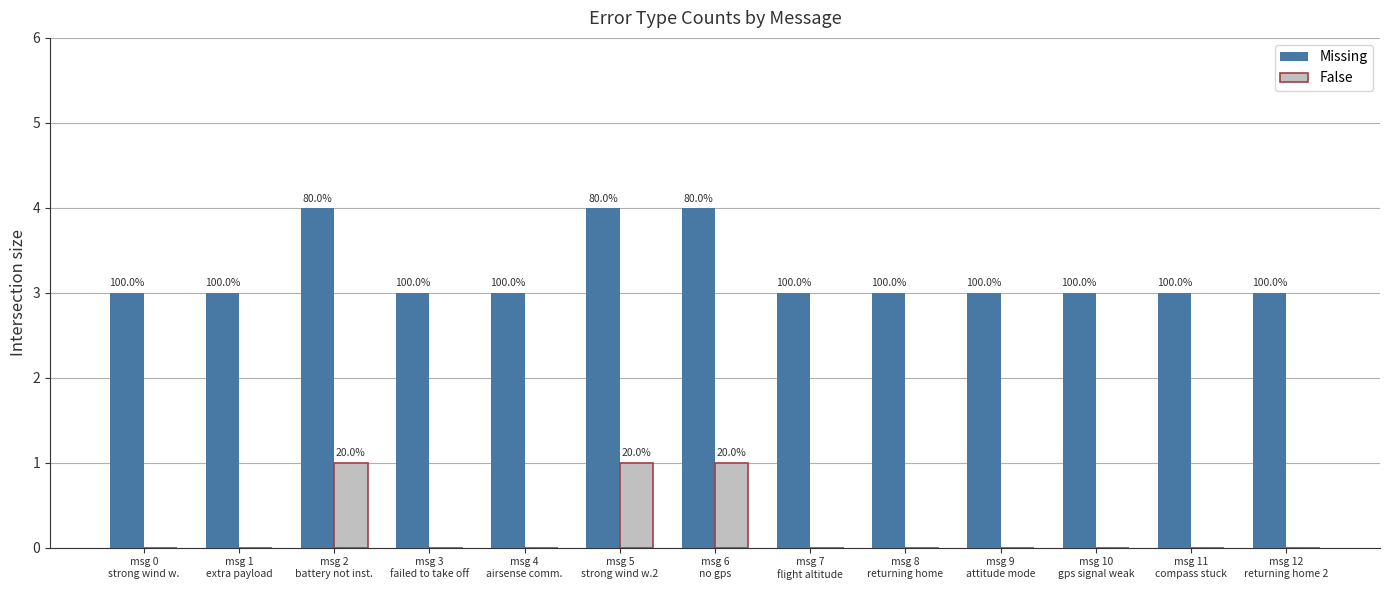

How many groups of bars are there?

13